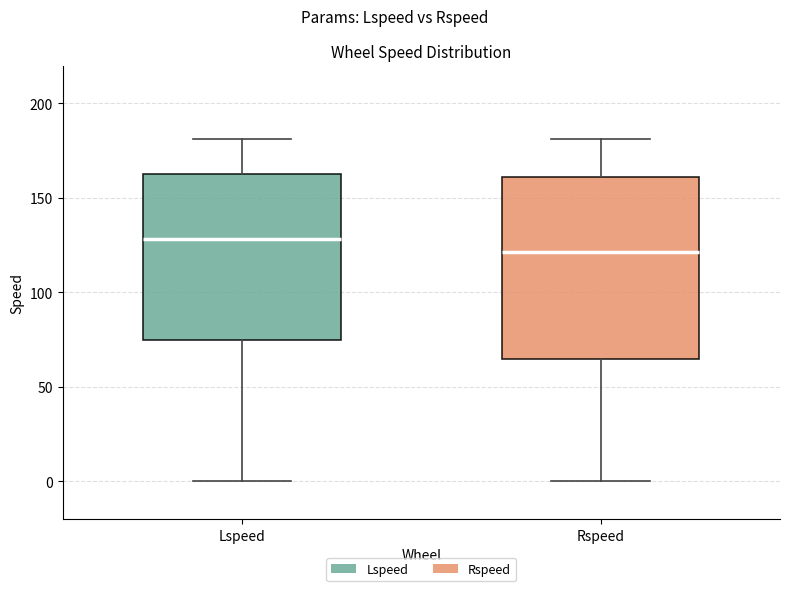

Where is the lower edge of the box for Rspeed on the y-axis? The values are not printed on the chart, so give them approximately, as read against the axis.

65